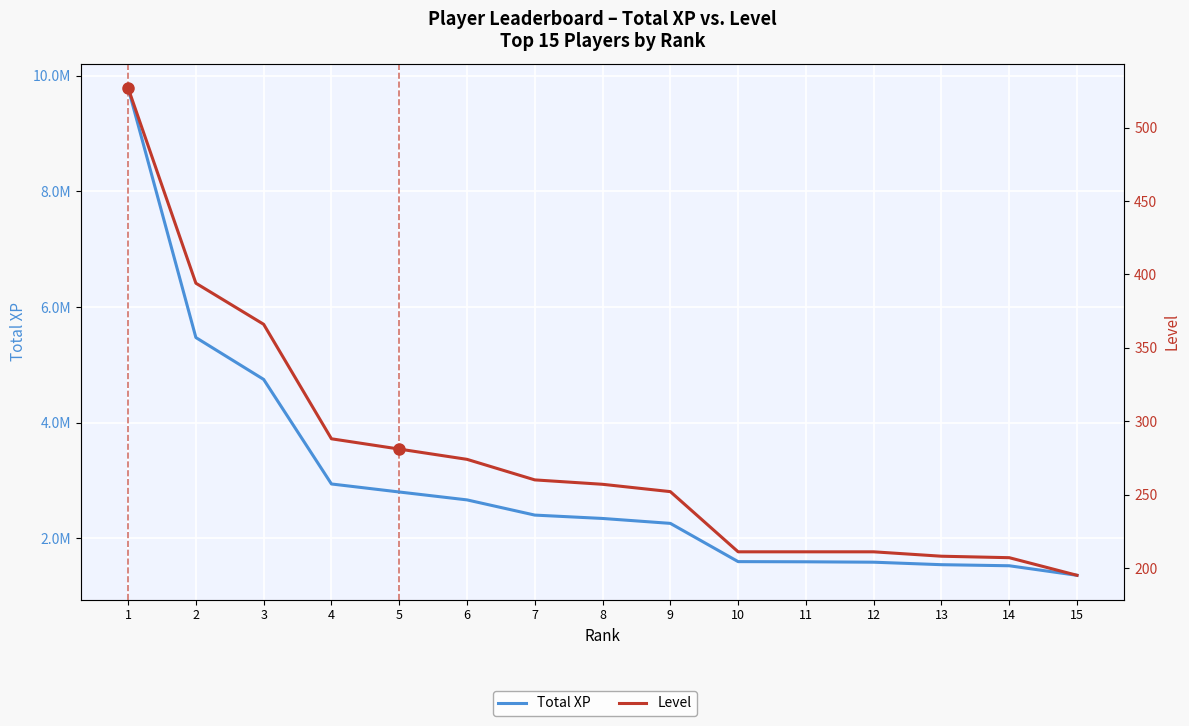

At how many categories does at least one series exceed 284668?

15